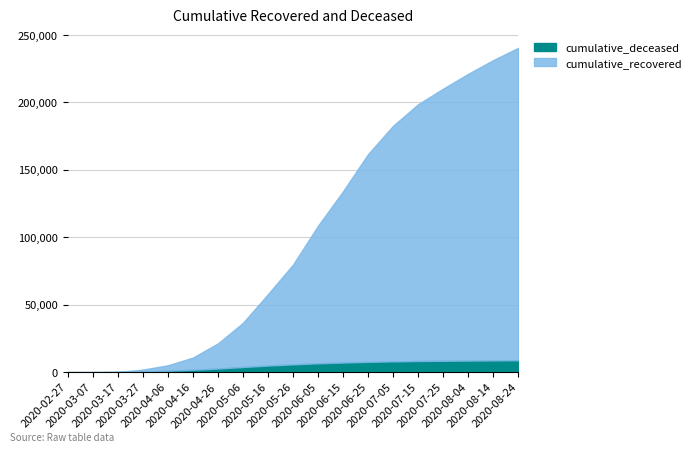

What is the label of the 1st point from the right?

2020-08-24